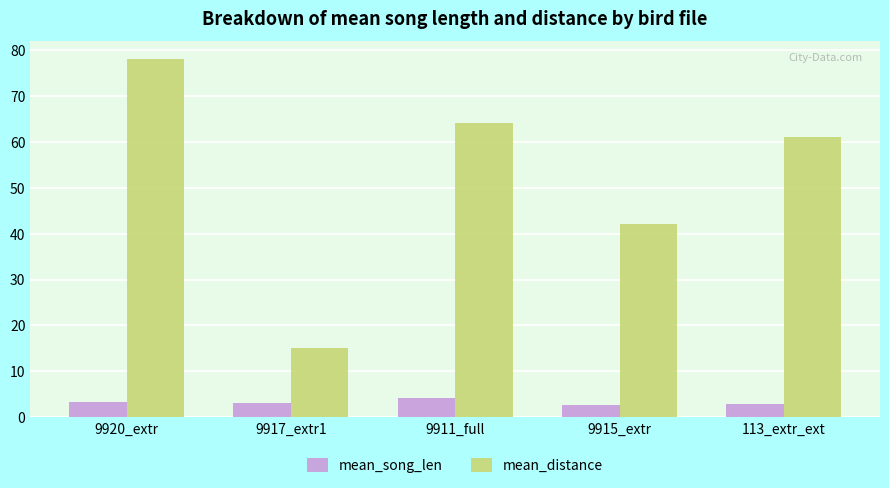

What is the value of the mean_distance bar at the 5th from the left?

61.0